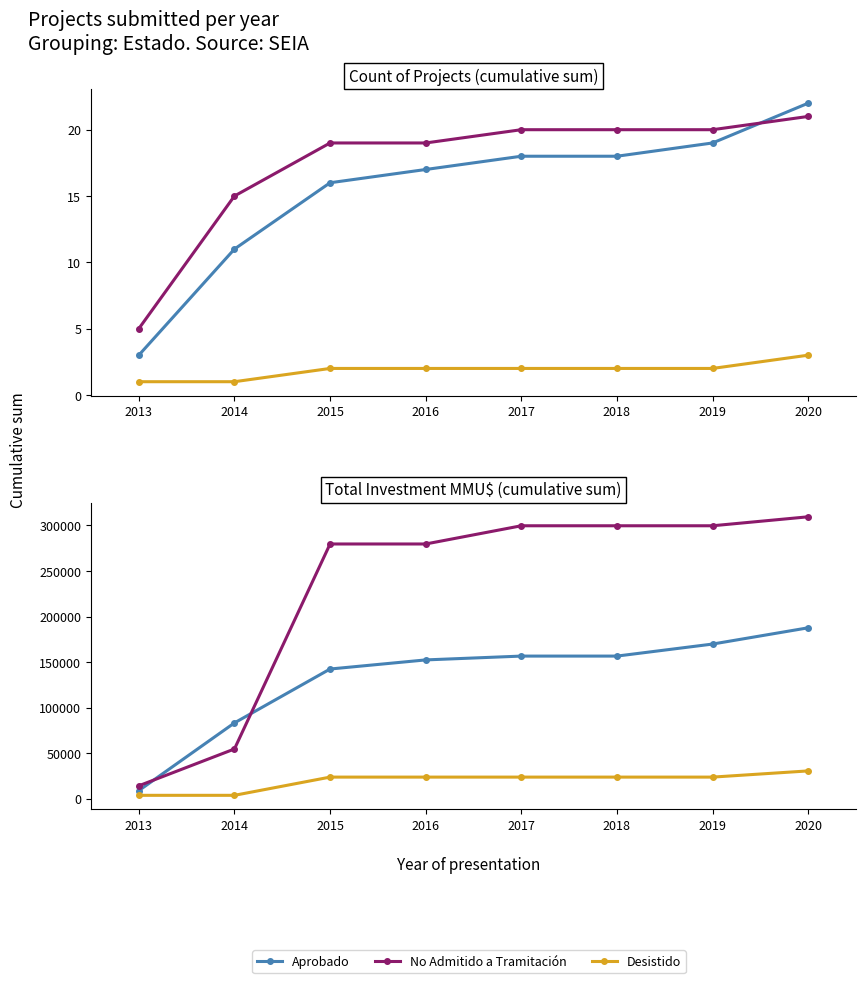

Where do Aprobado and No Admitido a Tramitación first cross each other?

2013 and 2014